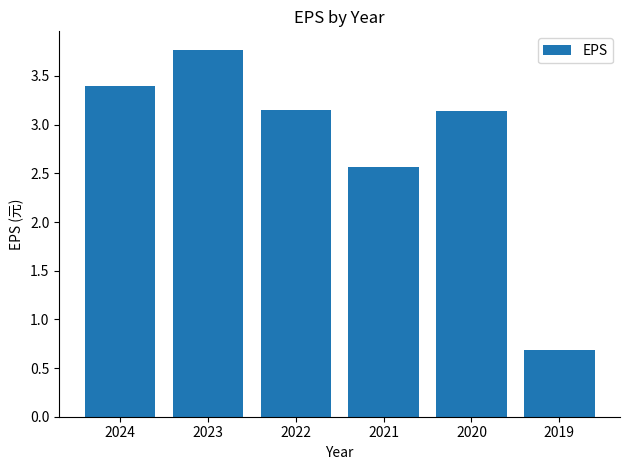

True or false: the data shows 3.8 at 2023.

True